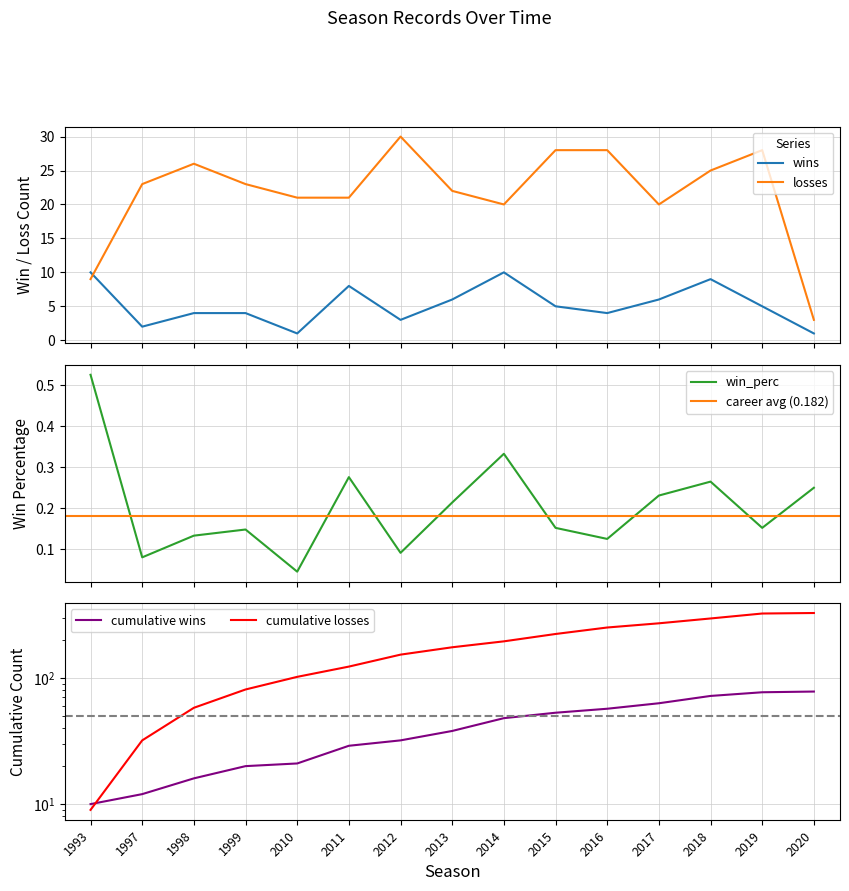

The value of win_perc at 1998 is 0.2. True or false?

False